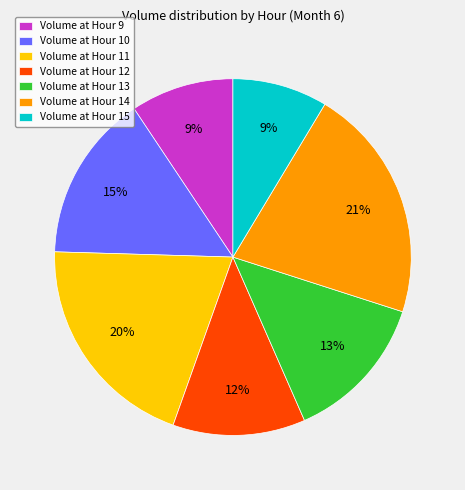

Is there a majority slice in this chart?

No